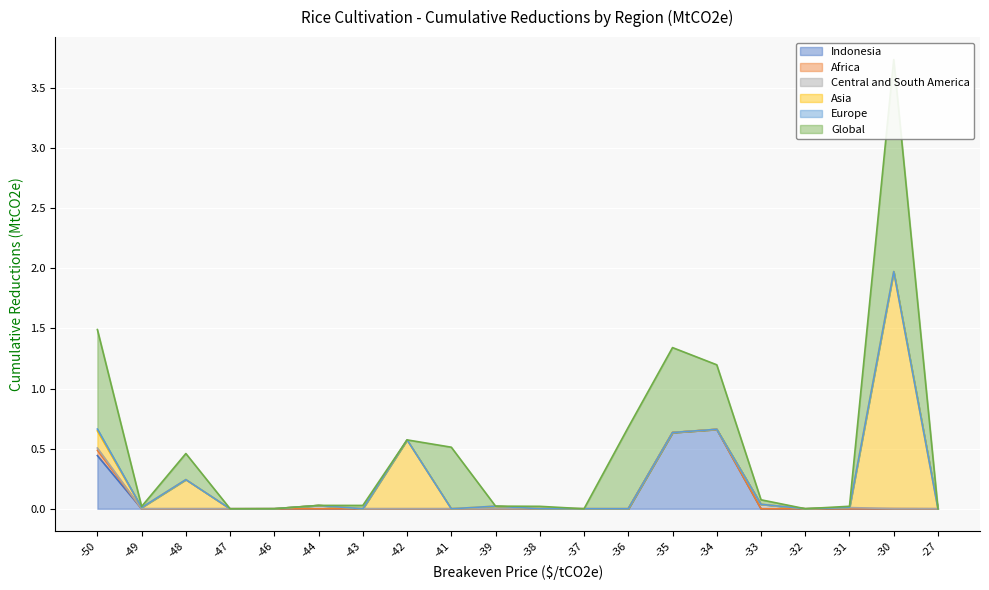

Which series changed the most between -50 and -34?

Global